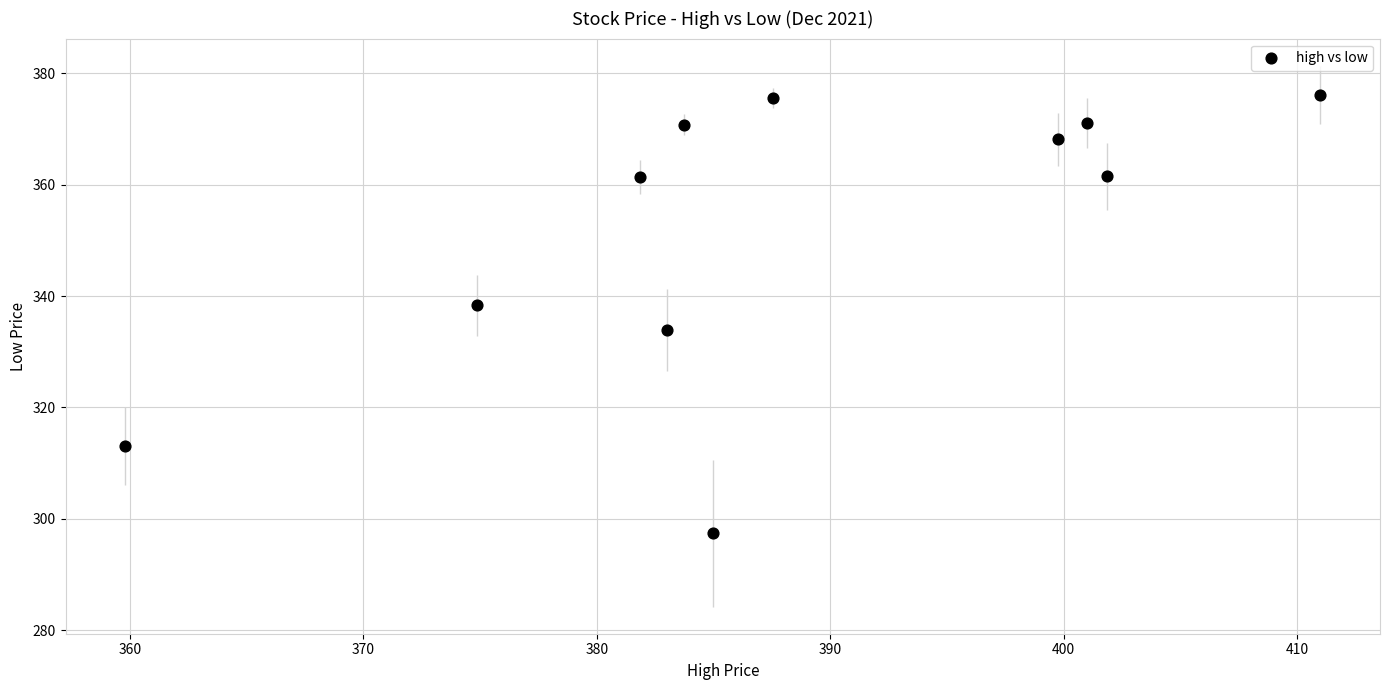

What is the range of Y values (max minus min)?

78.7